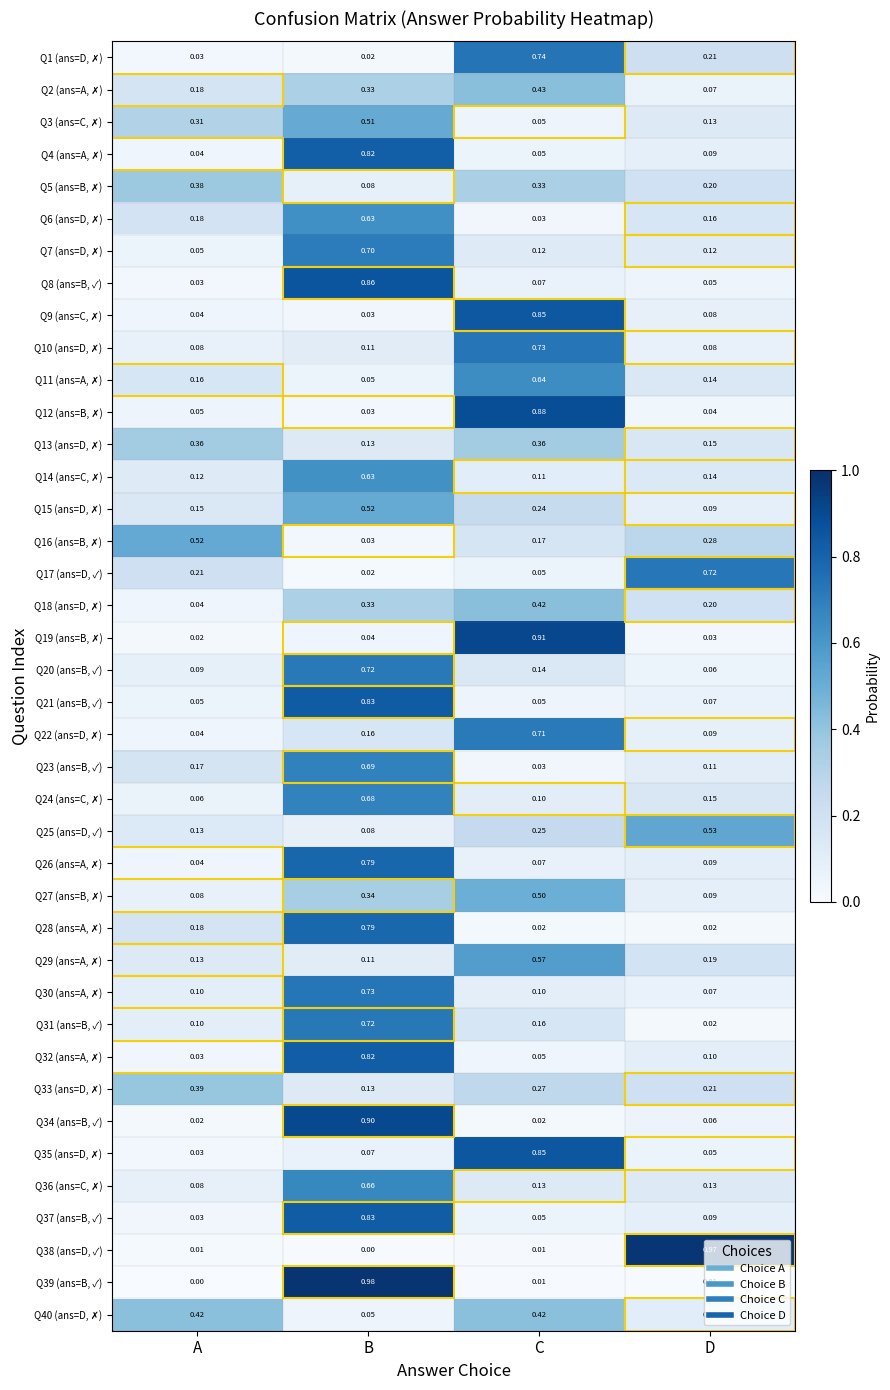

At how many categories does at least one series exceed 0?

4